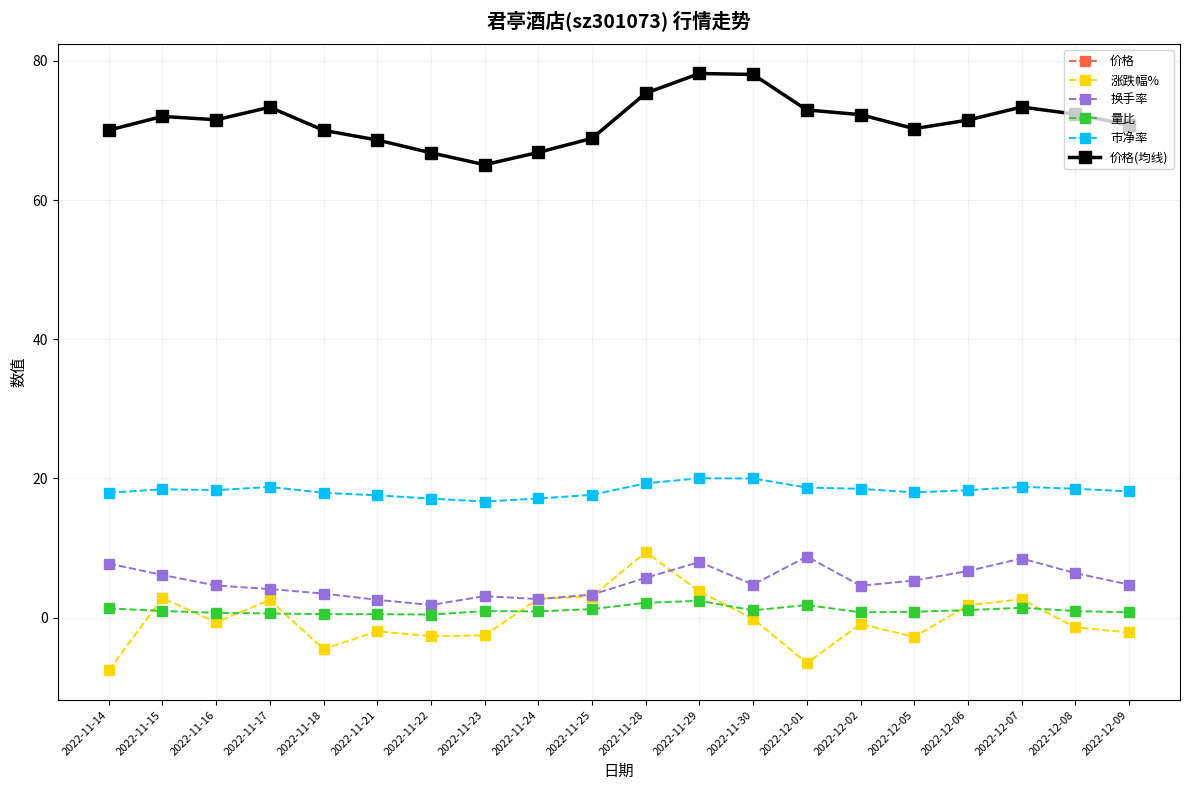

Is the value of 量比 at 2022-11-23 greater than the value of 换手率 at 2022-12-06?

No